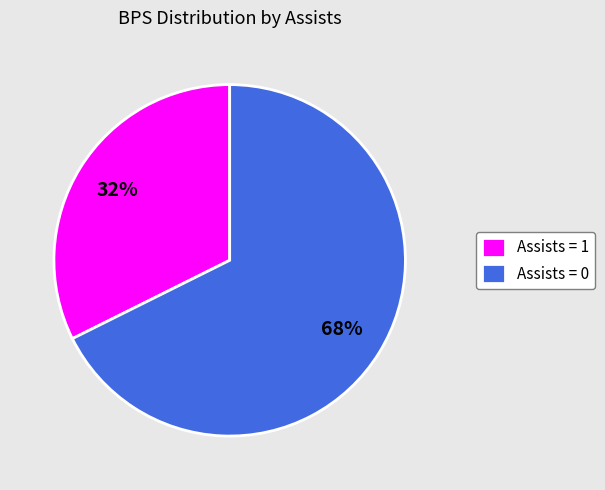

What percentage is the Assists = 1 slice, to the nearest percent?

32%